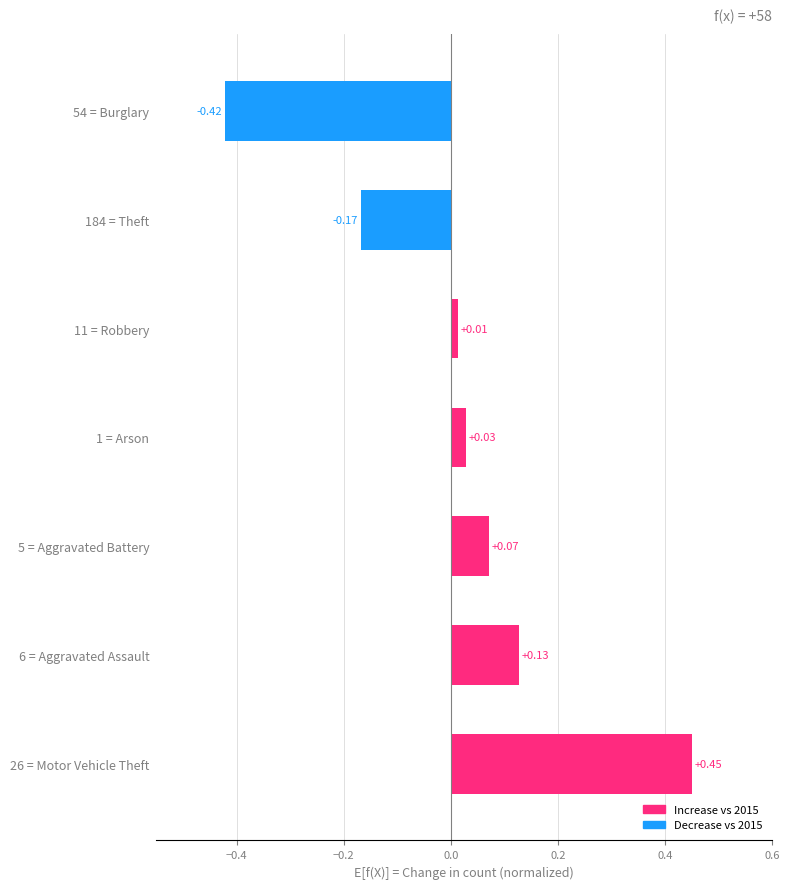

How many positive values are there?

5